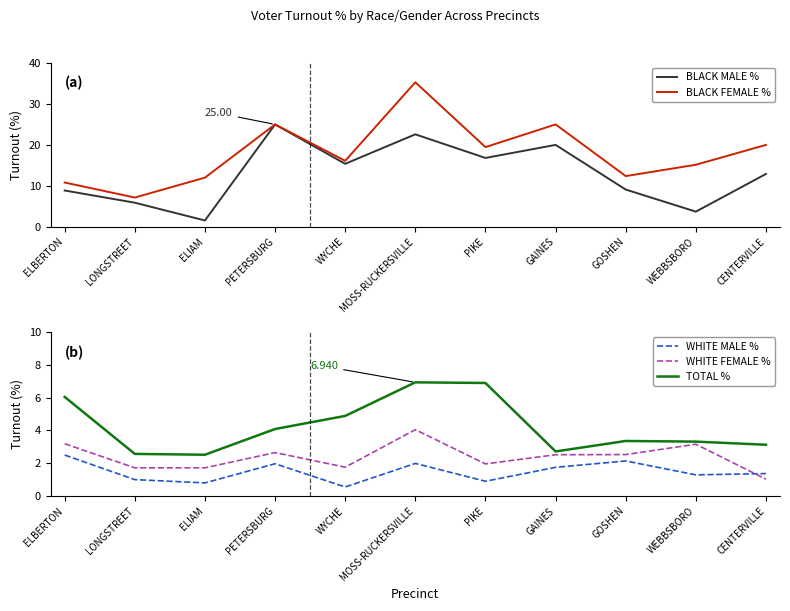

How many categories are shown in the chart?

11